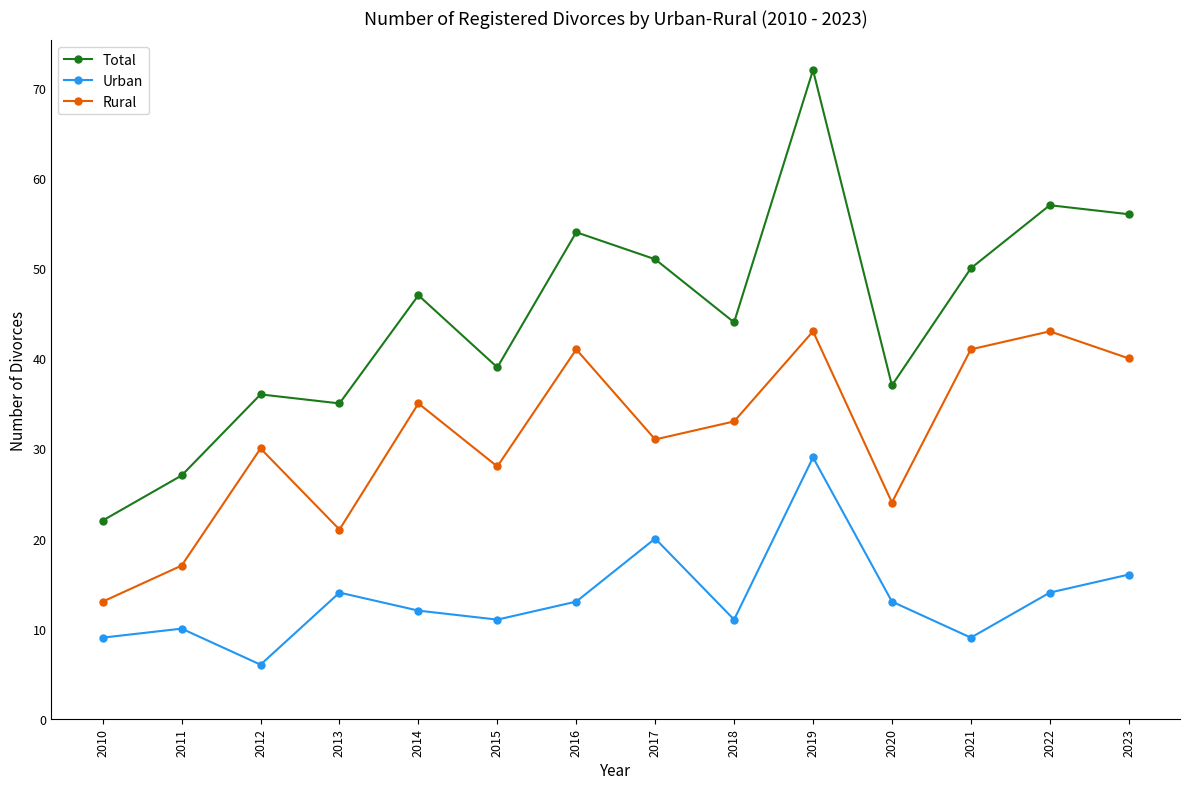

What is the value of the Rural point at the 3rd from the left?

30